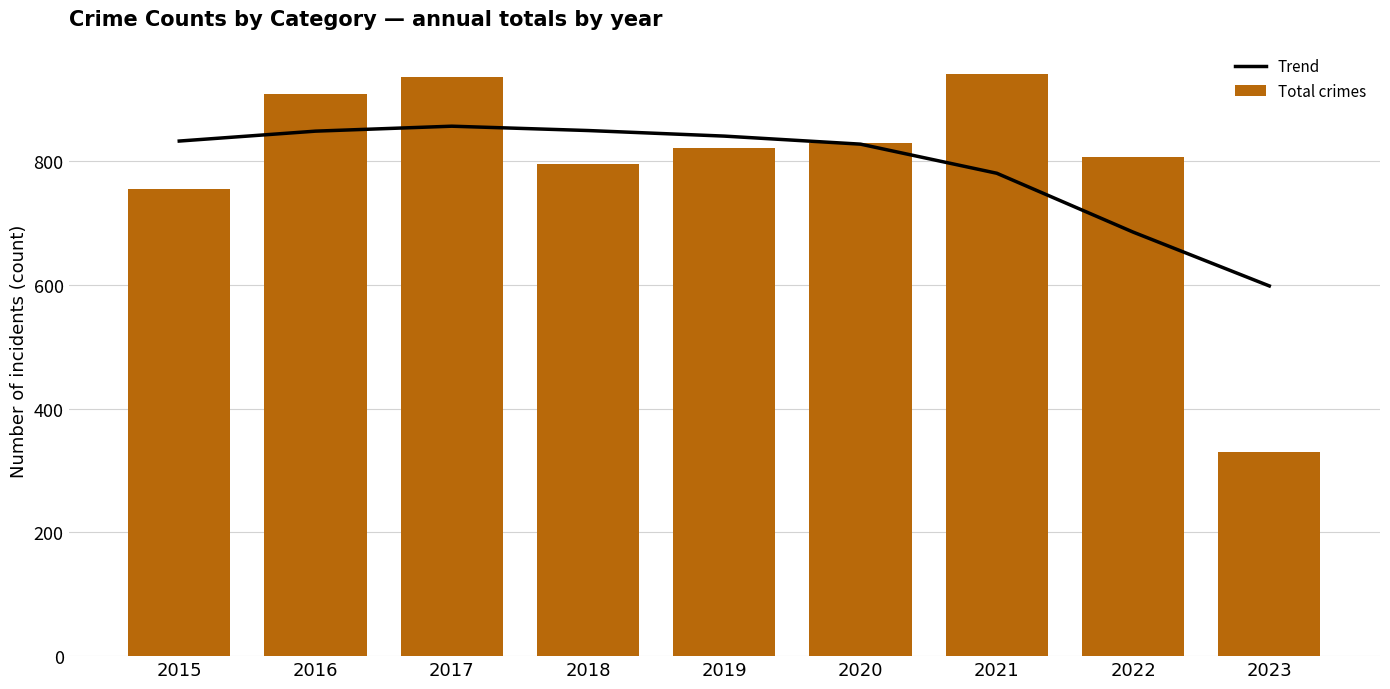

Reading right to left, extract all data points from this chart.

Trend: 2023=598	2022=685	2021=780	2020=827	2019=840	2018=849	2017=856	2016=848	2015=832
Total crimes: 2023=329	2022=807	2021=941	2020=829	2019=820	2018=795	2017=936	2016=908	2015=754